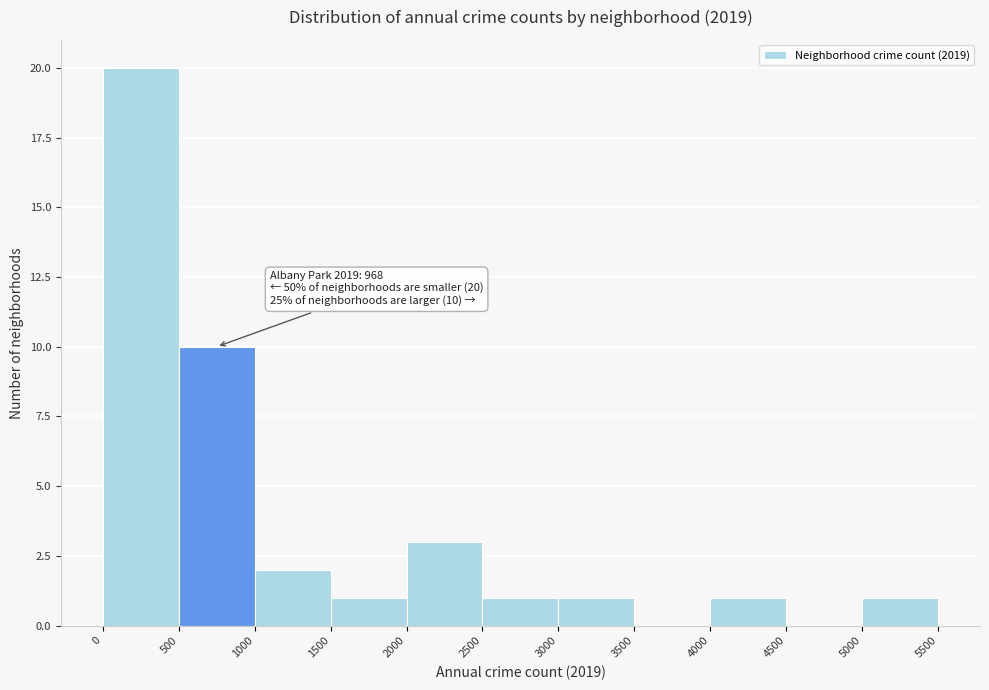

Which range on the x-axis has the tallest bar?

0 to 500